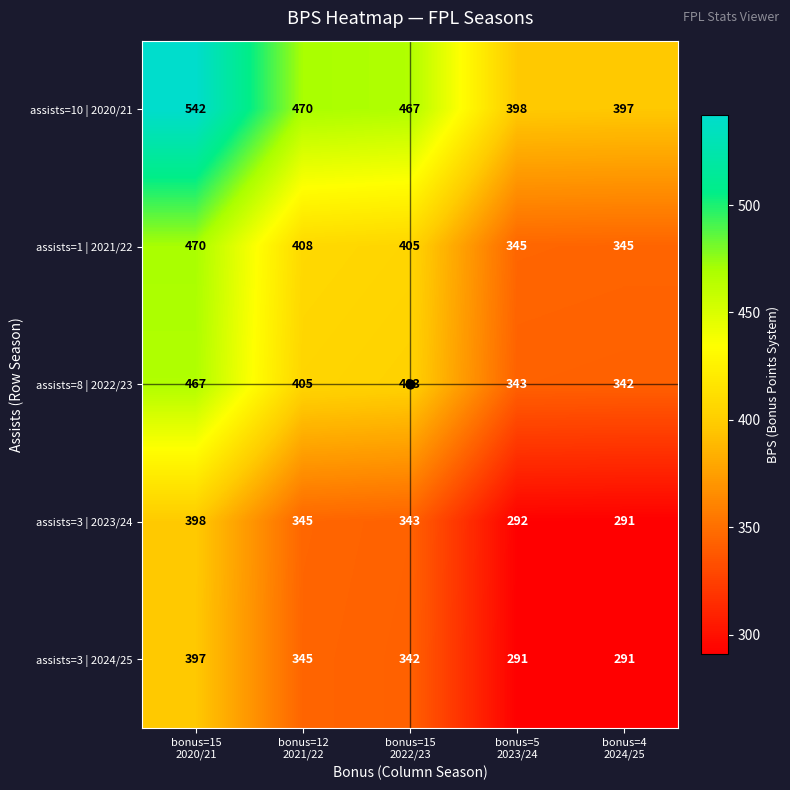

Rank the series at bonus=5
2023/24 from highest to lowest value.

assists=10 | 2020/21, assists=1 | 2021/22, assists=8 | 2022/23, assists=3 | 2023/24, assists=3 | 2024/25